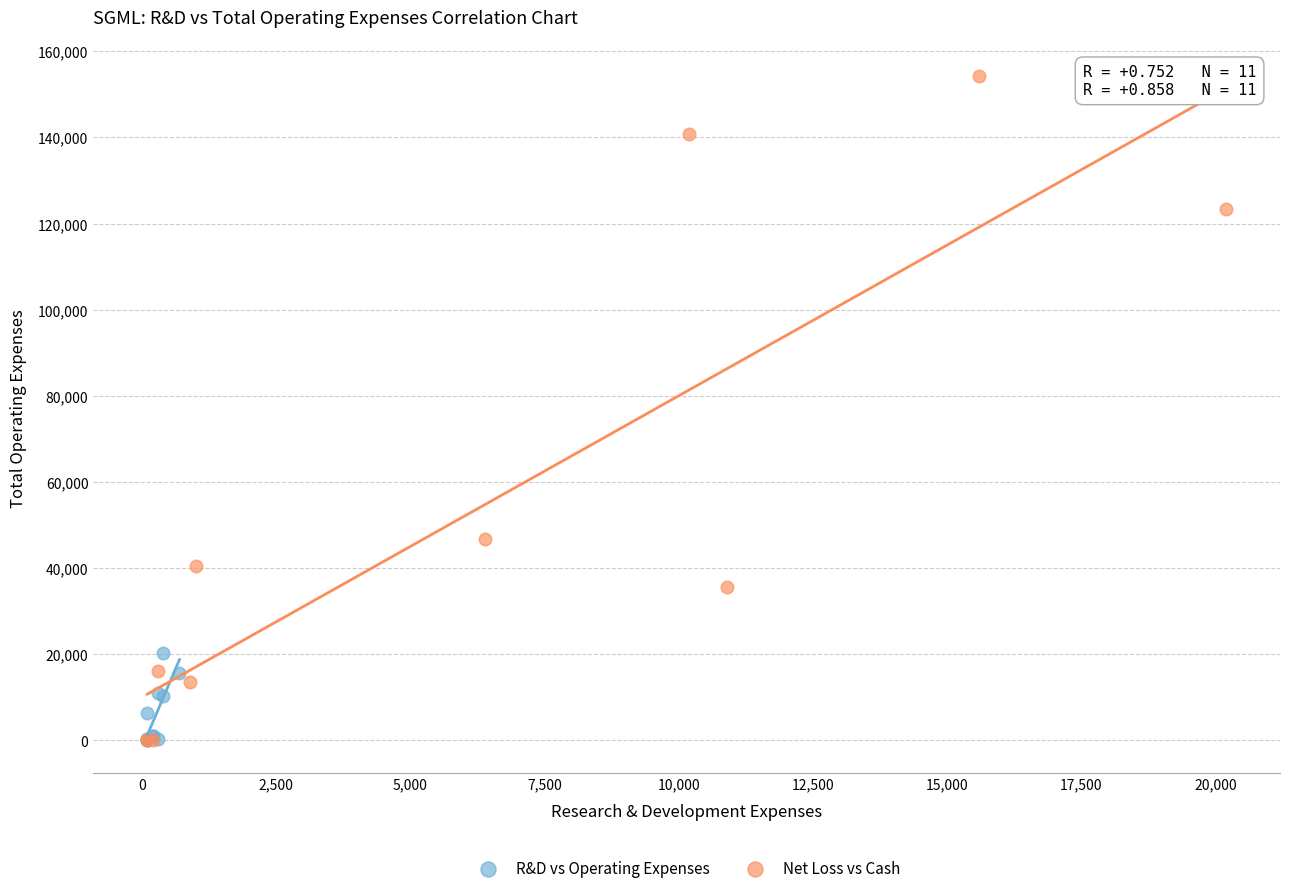

Which series has the widest spread of Y values?

Net Loss vs Cash